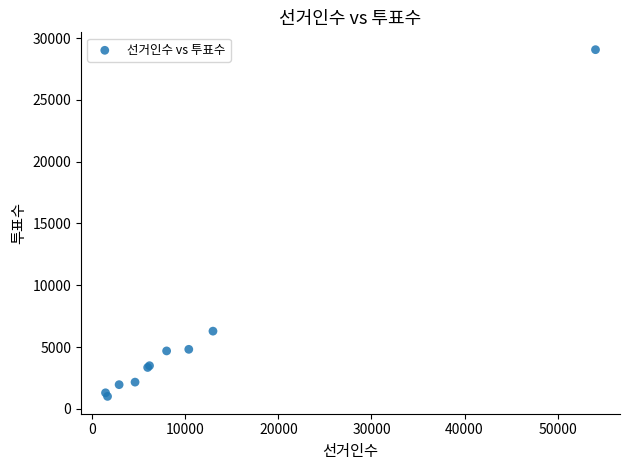

What Y value in the scatter plot is closest to 15037?

6286